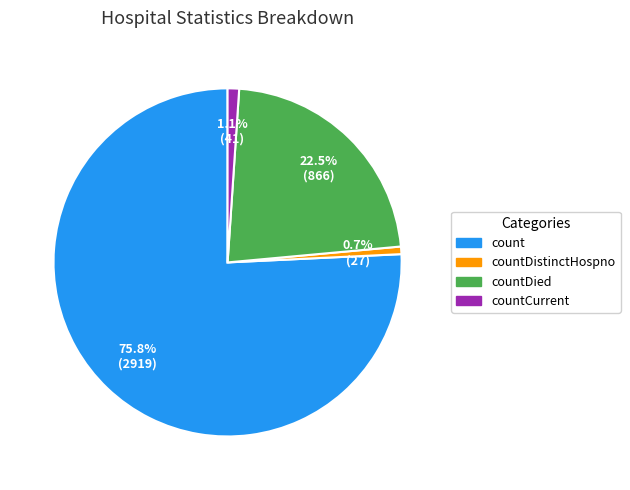

Do countDistinctHospno and count together represent more than half of the pie?

Yes